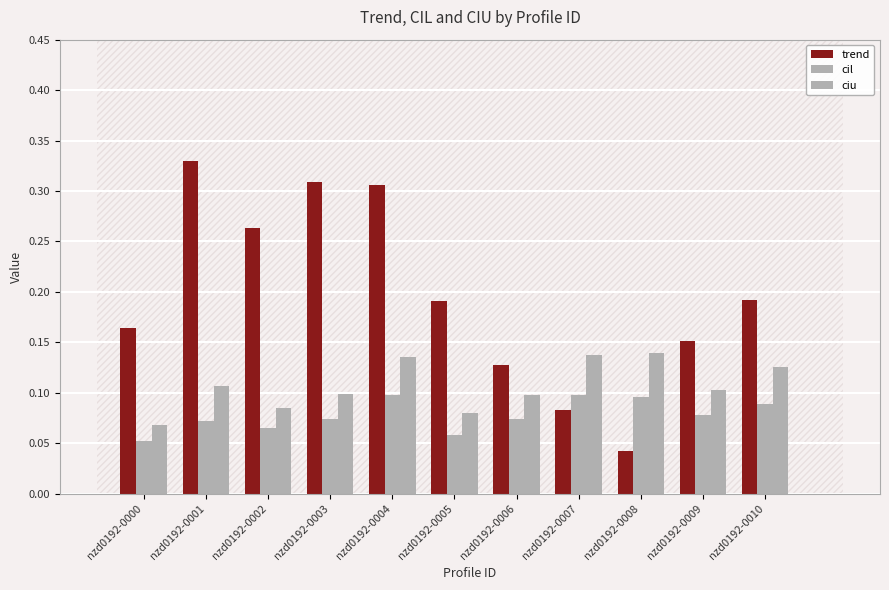

What is the average value of the cil series?

0.1